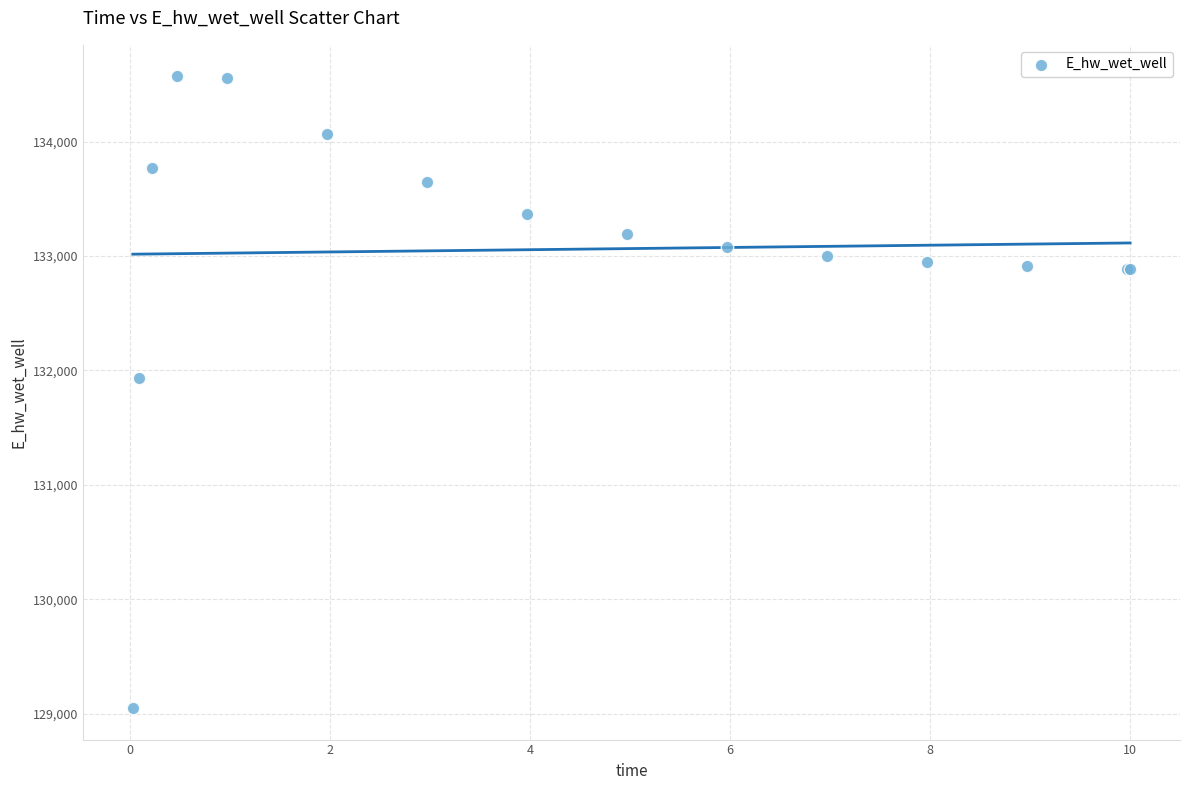

What Y value in the scatter plot is closest to 131808?

131928.8